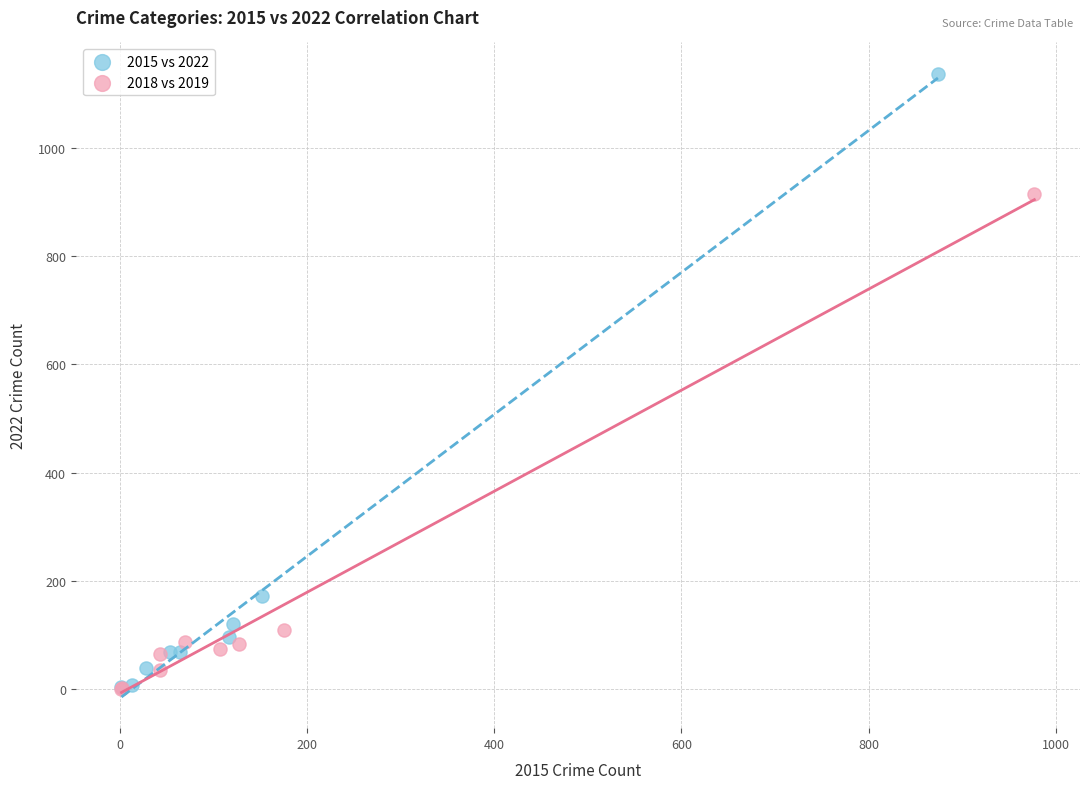

Which series has the largest Y range (max minus min)?

2015 vs 2022